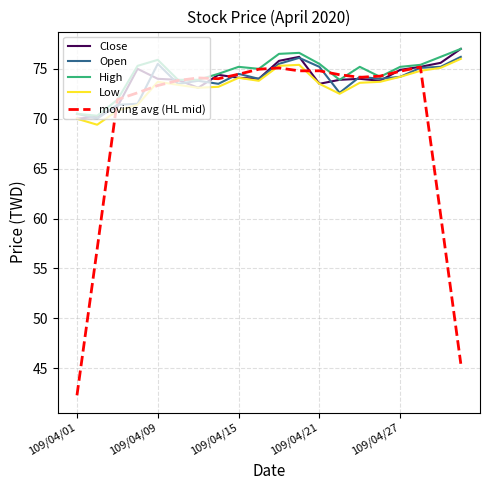

True or false: Close has more than 0 points higher than both neighbors.

True